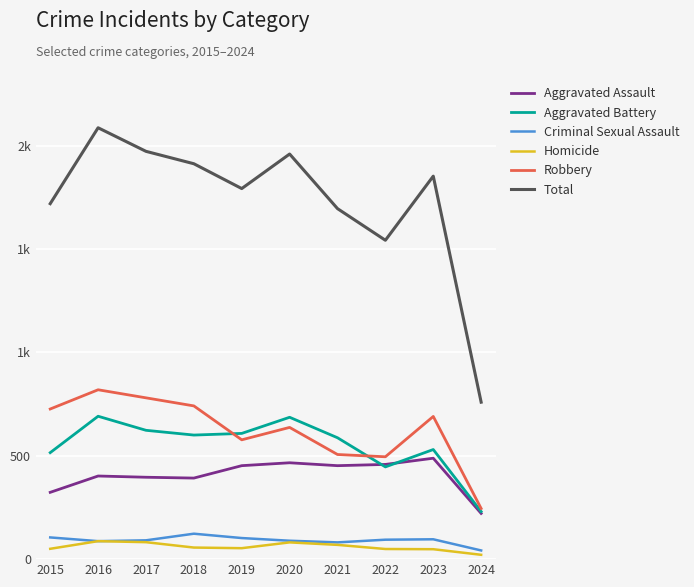

Is this an area chart (filled region under the line)?

No